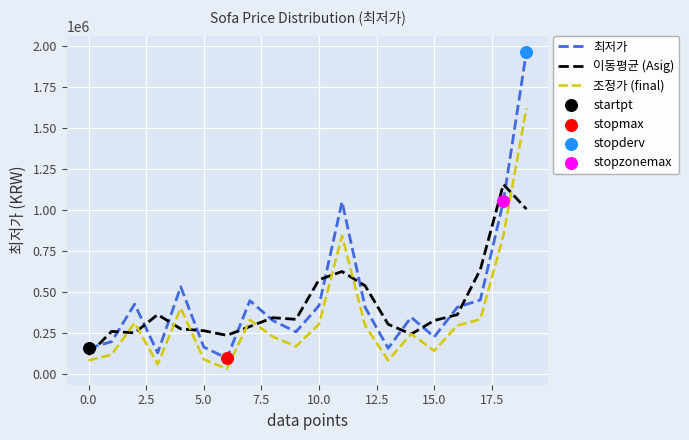

Which series has the largest range (max minus min)?

최저가